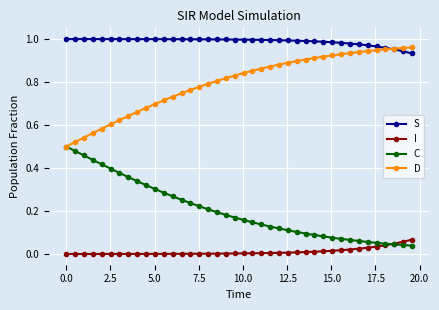

True or false: D and I intersect in this chart.

False